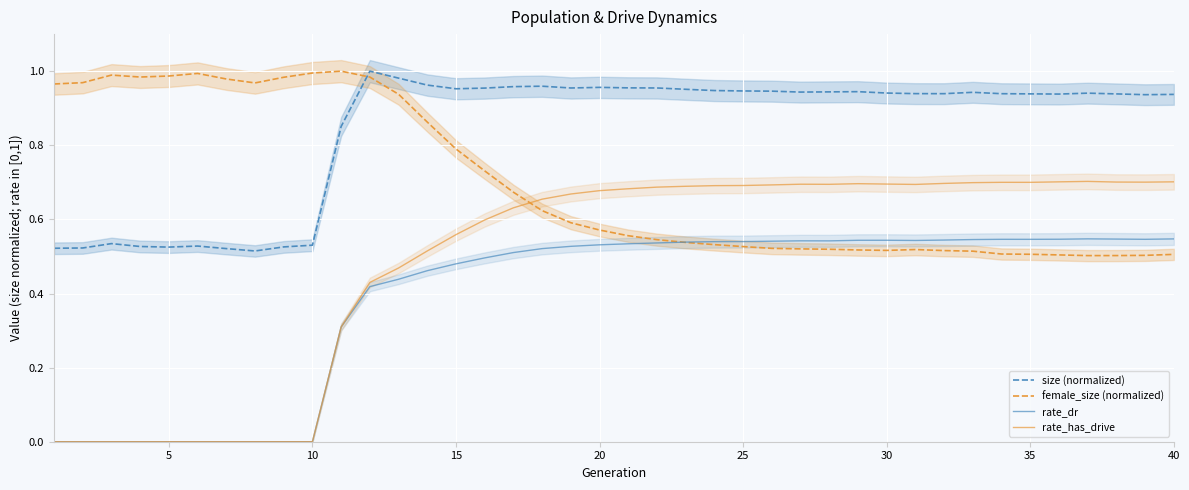

Count the number of data series in this chart.

4